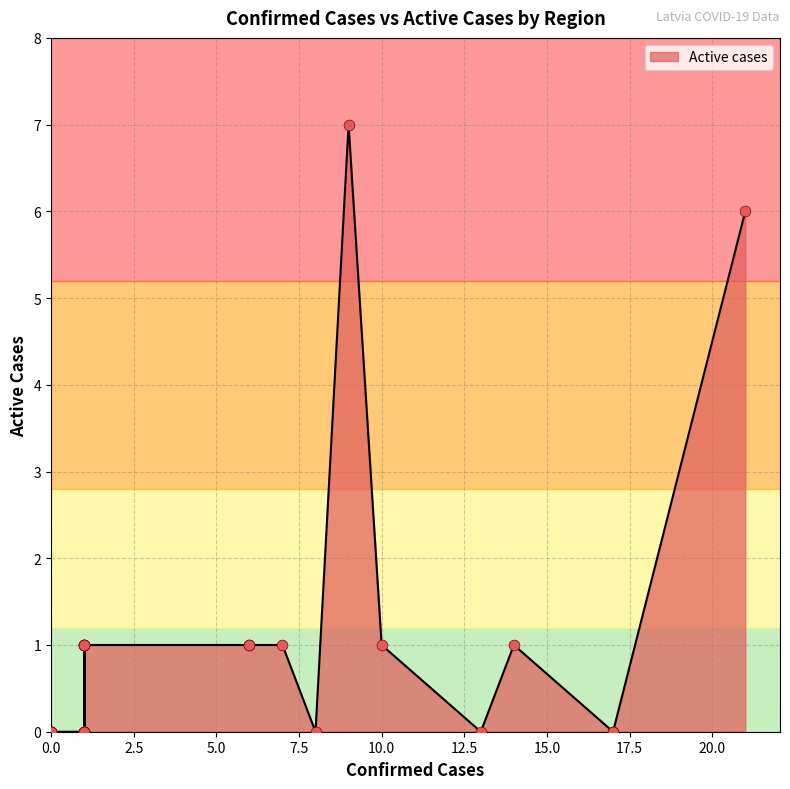

Between 1 and 1, which is larger?

1